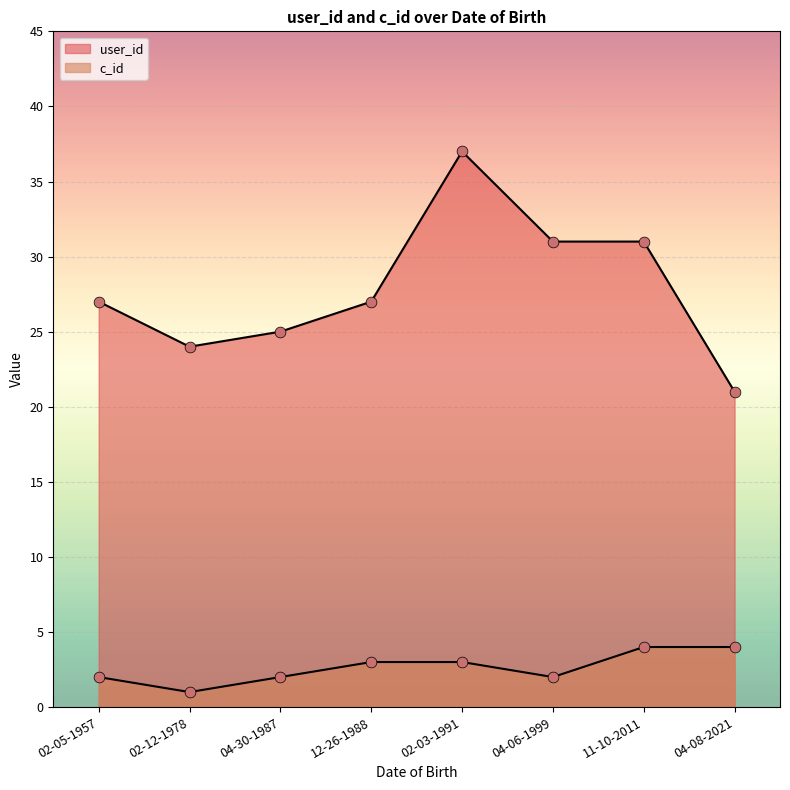

Is the value of c_id at 12-26-1988 greater than the value of user_id at 11-10-2011?

No